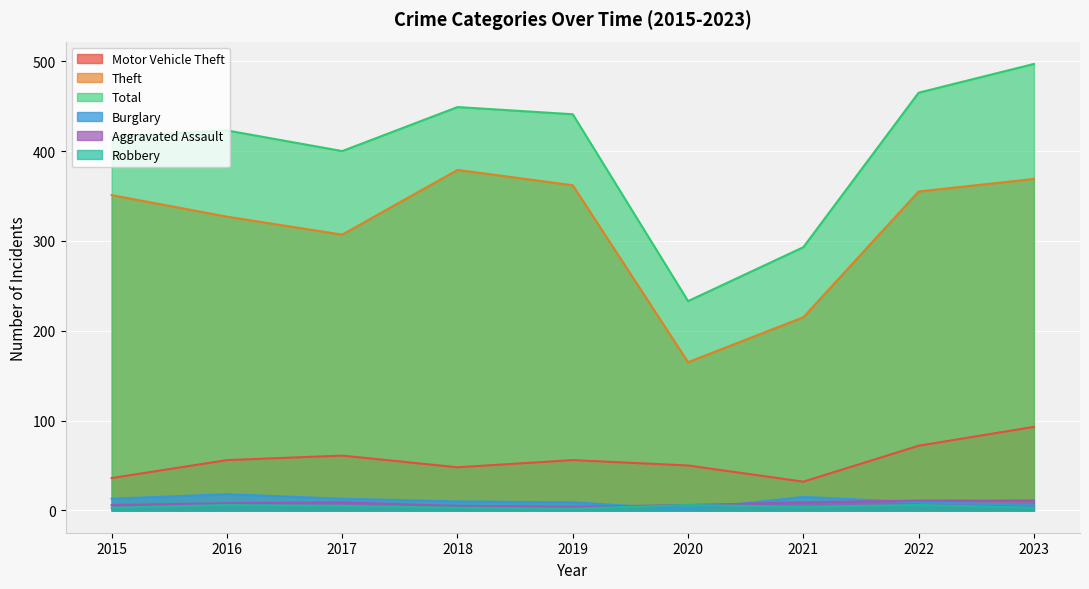

True or false: Theft has a value of 369 at 2023.

True